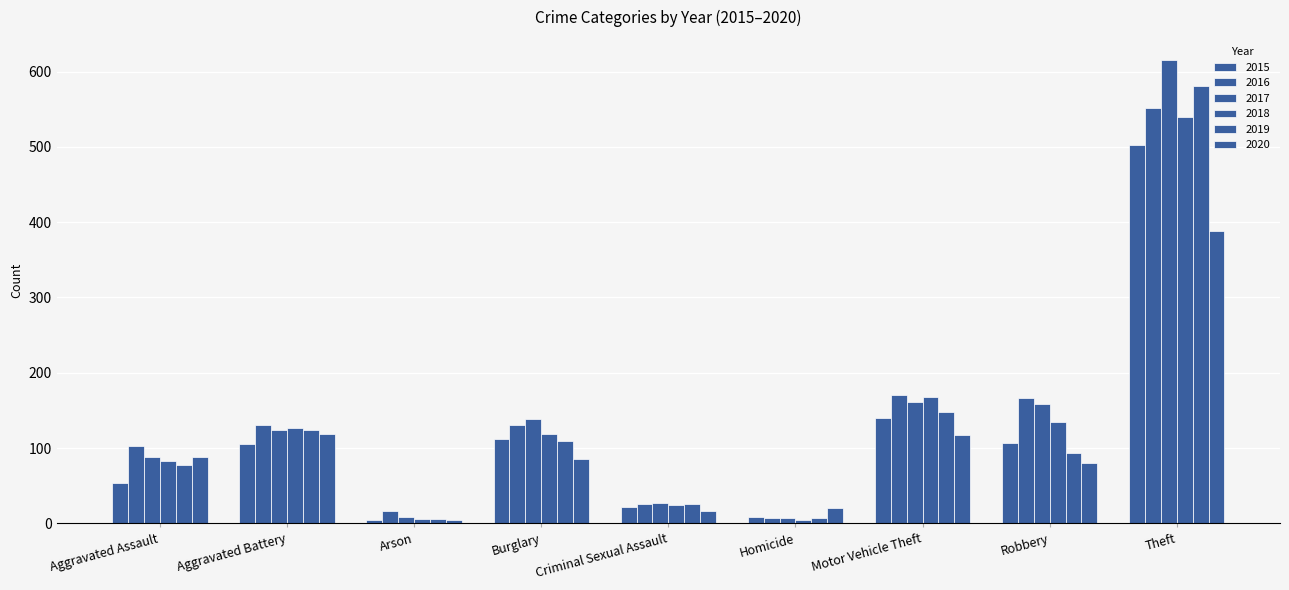

At which label is 2015 closest to 254?

Motor Vehicle Theft